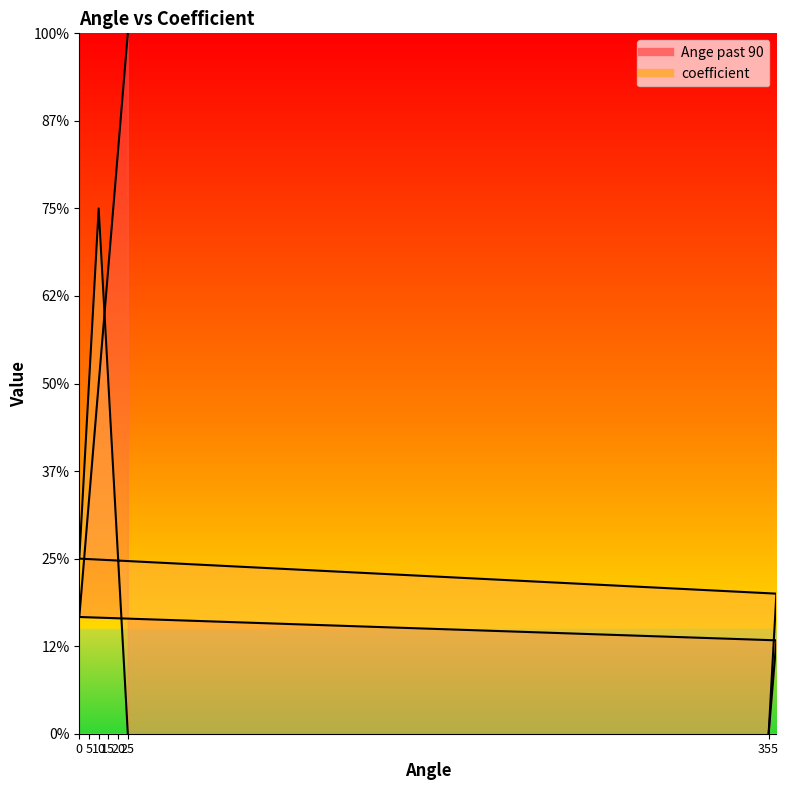

True or false: coefficient and Ange past 90 intersect in this chart.

False